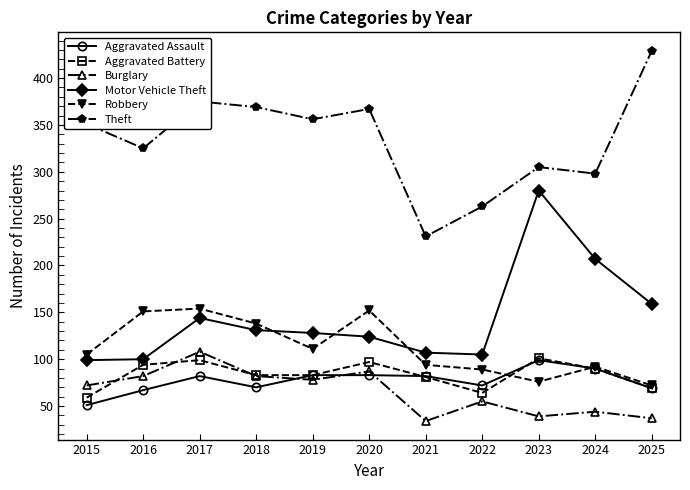

What is the average value of the Theft series?

334